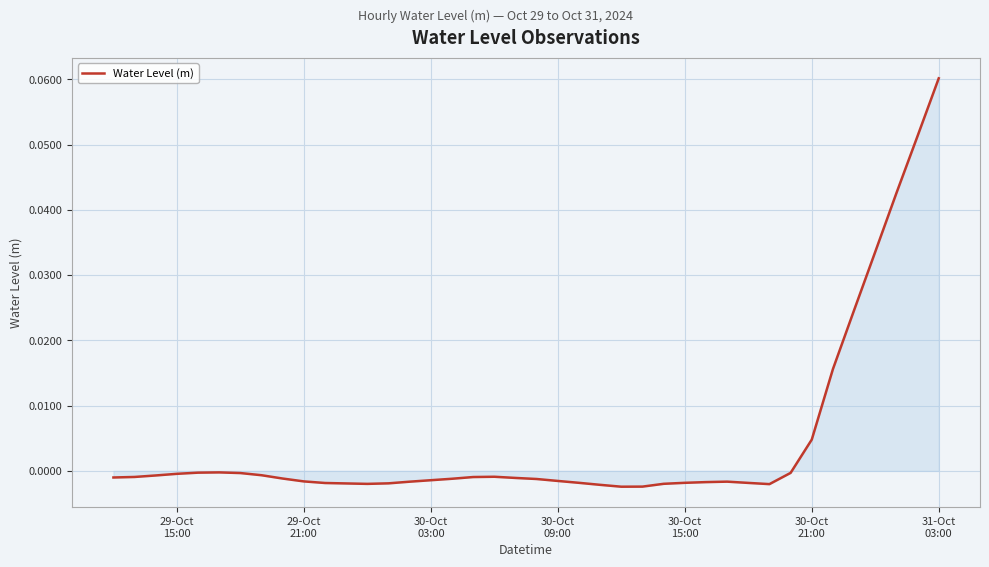

At which category does the chart reach its peak across all series?

31-Oct
03:00